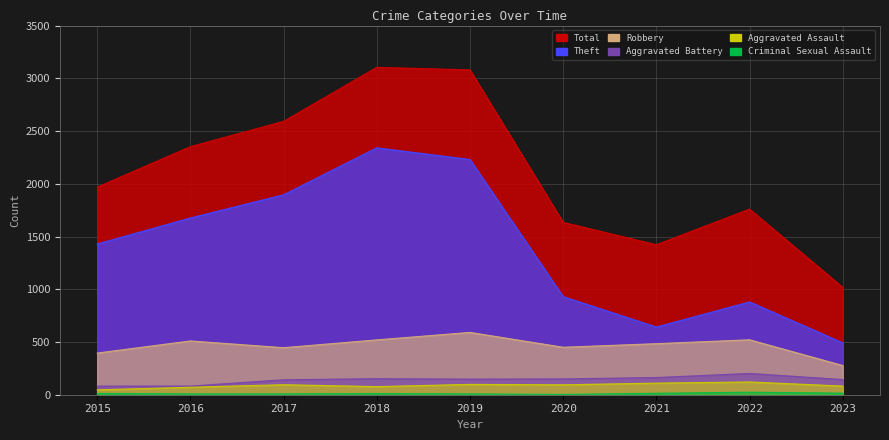

How many data points in Robbery are above 484?

4